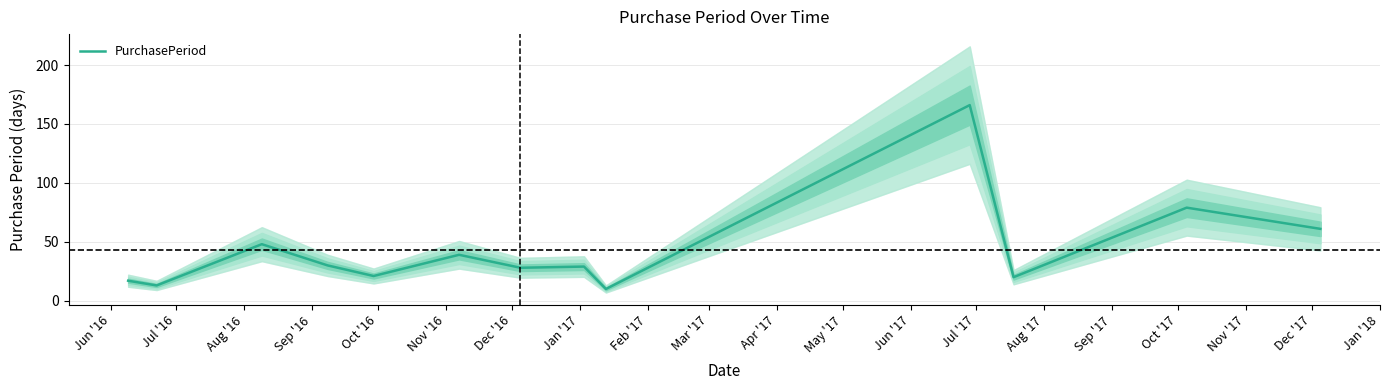

How many interior local valleys (lower than both neighbors) does the data have?

5